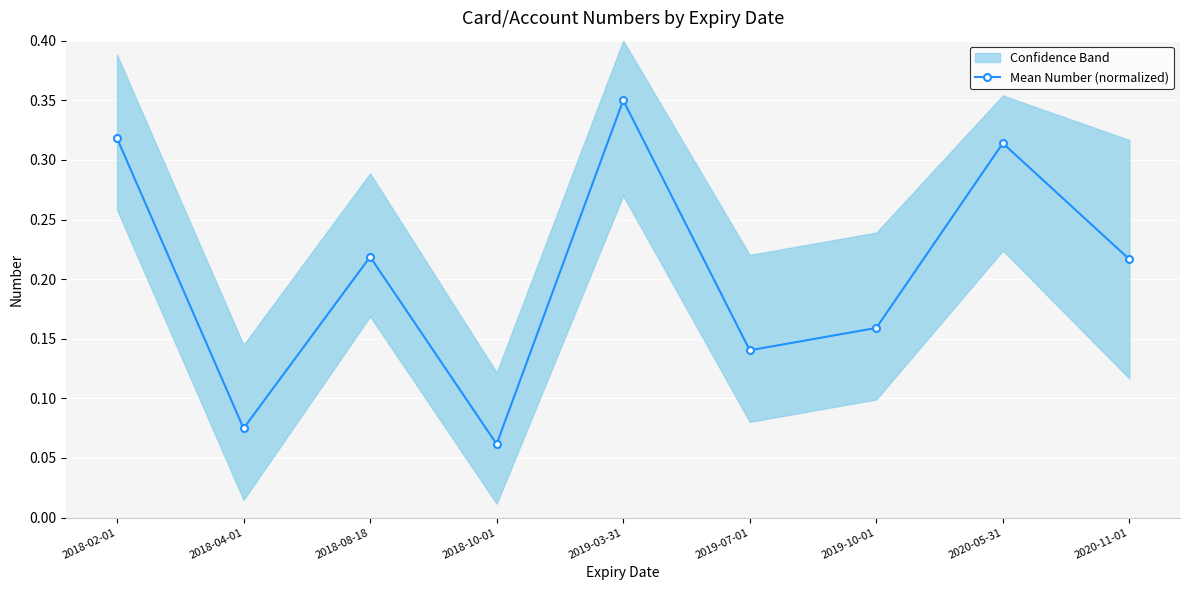

Reading left to right, list all the values displayed in this chart.

2018-02-01=0.3	2018-04-01=0.1	2018-08-18=0.2	2018-10-01=0.1	2019-03-31=0.3	2019-07-01=0.1	2019-10-01=0.2	2020-05-31=0.3	2020-11-01=0.2